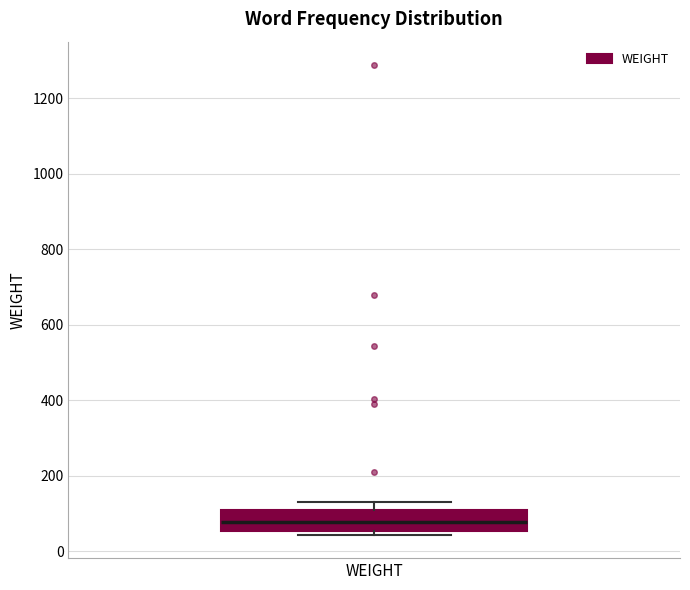

Where does the median line of the box for WEIGHT sit on the y-axis? The values are not printed on the chart, so give them approximately, as read against the axis.

80